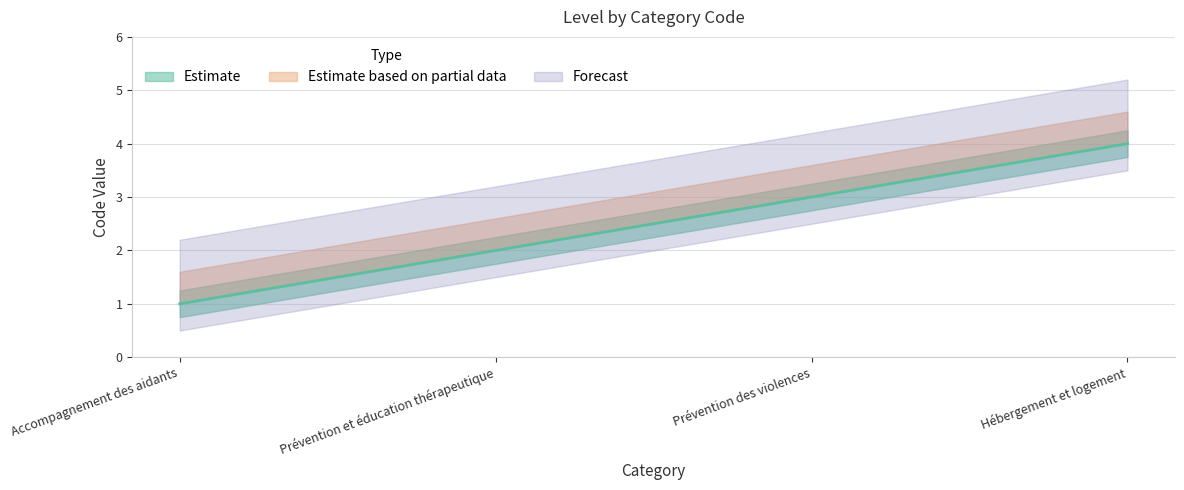

What is the value of the 2nd point from the left?

2